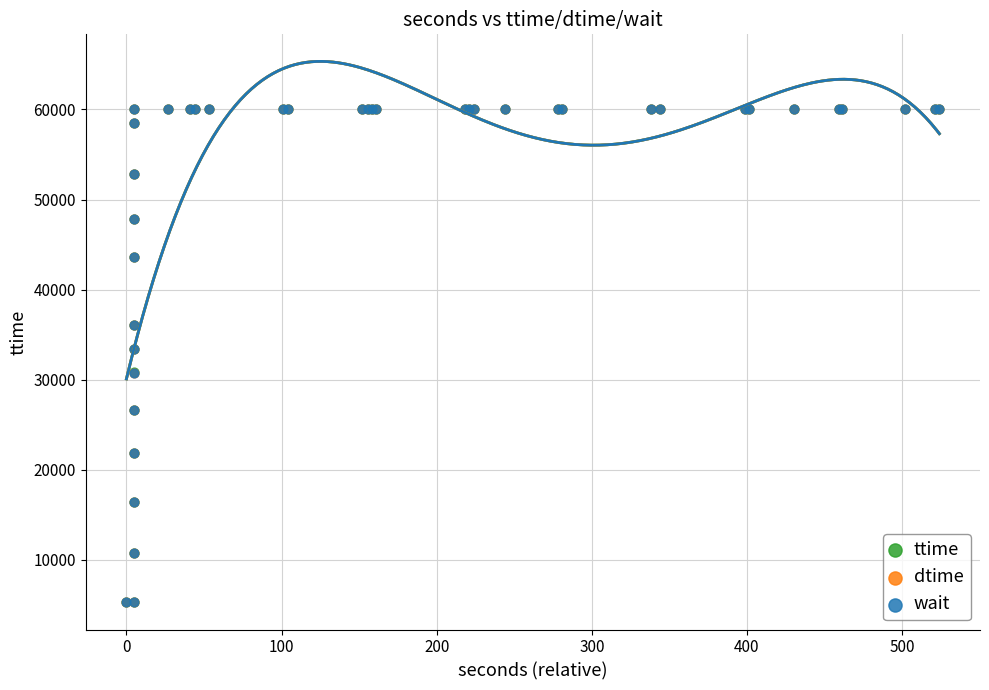

What are all the series names shown in the legend?

ttime, dtime, wait